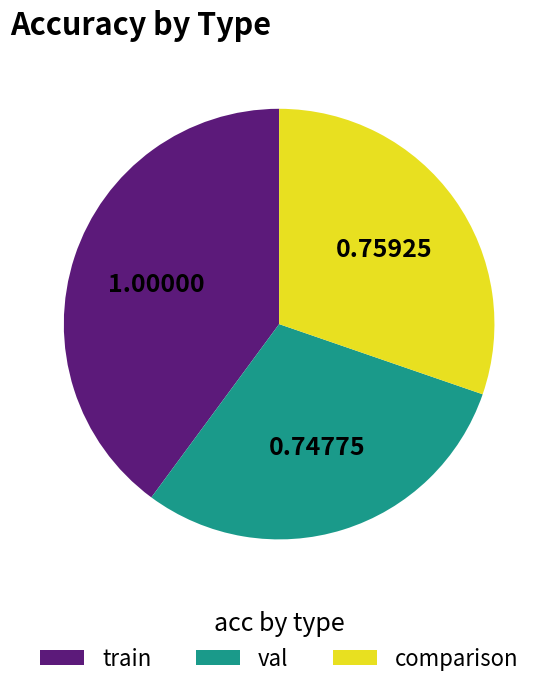

Which category has the biggest portion of the pie?

train